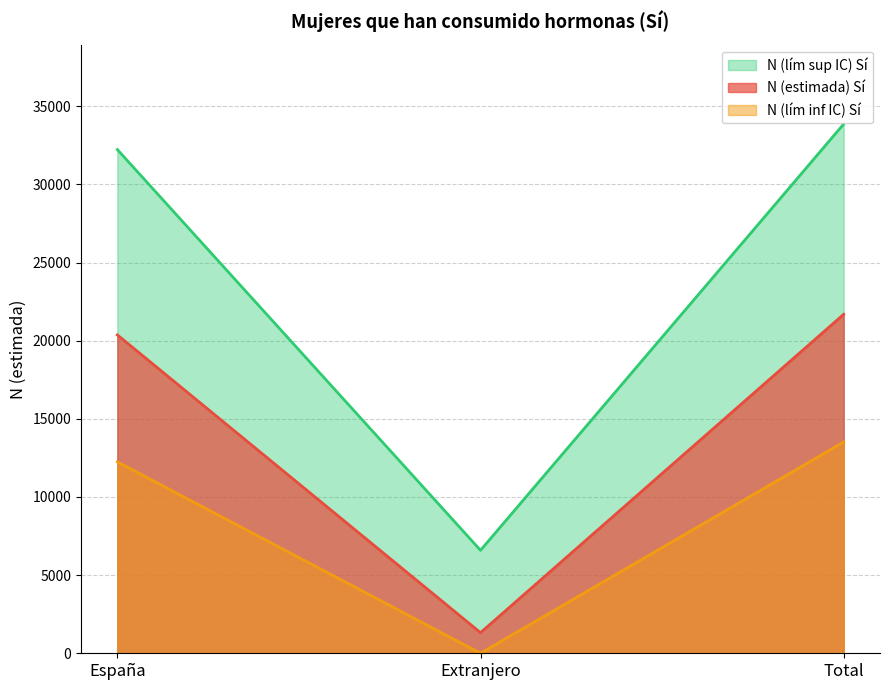

Is it true that N (estimada) Sí equals 1319 at Extranjero?

True